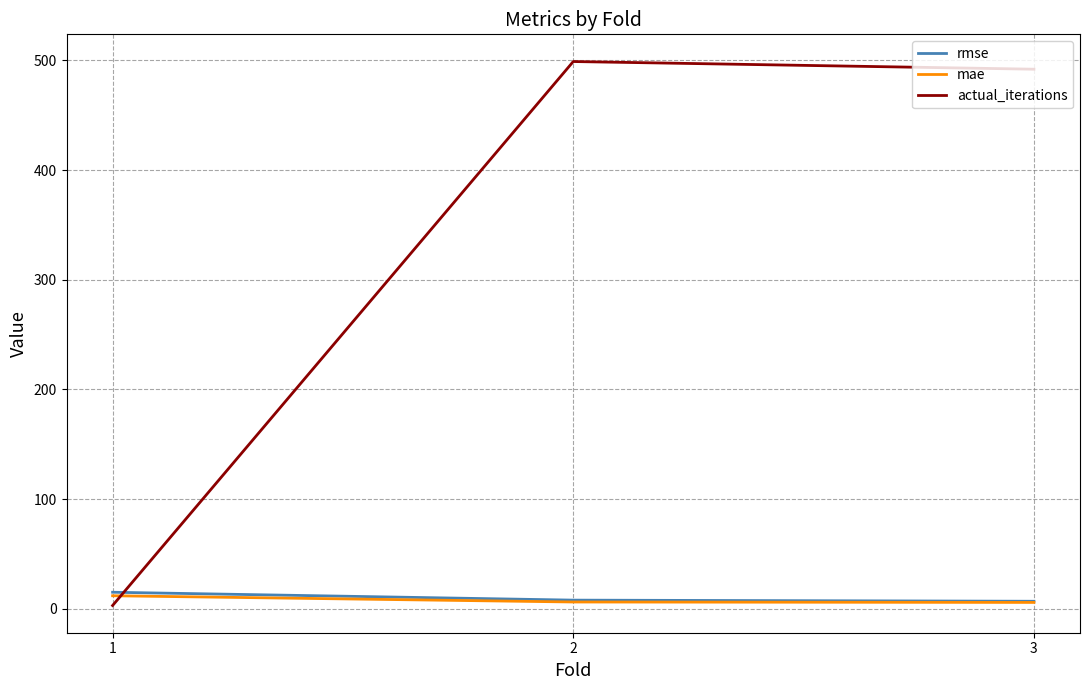

Which series has the widest spread of values?

actual_iterations